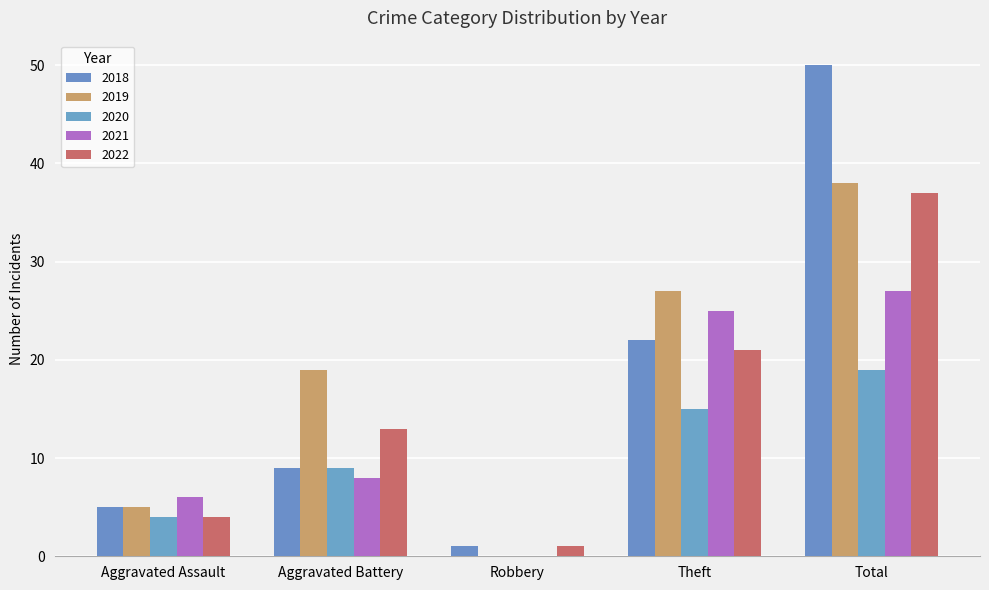

Does the chart contain stacked bars?

No